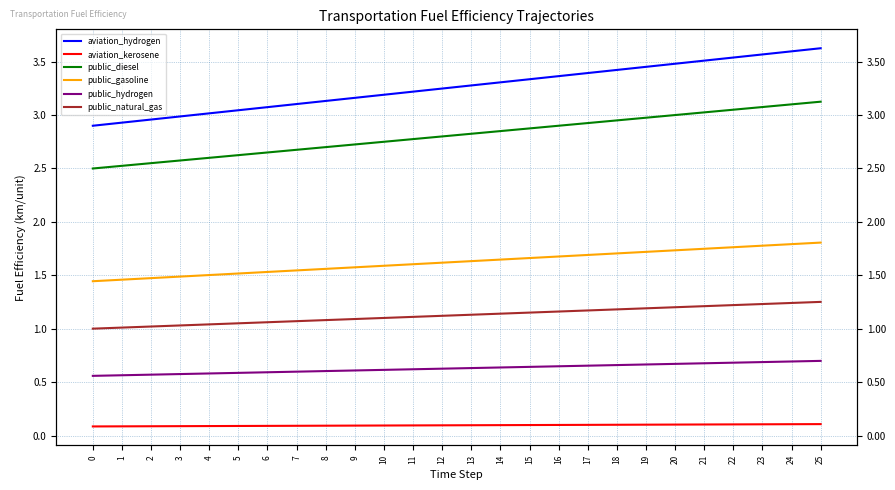

True or false: aviation_hydrogen and public_hydrogen cross at least once.

False